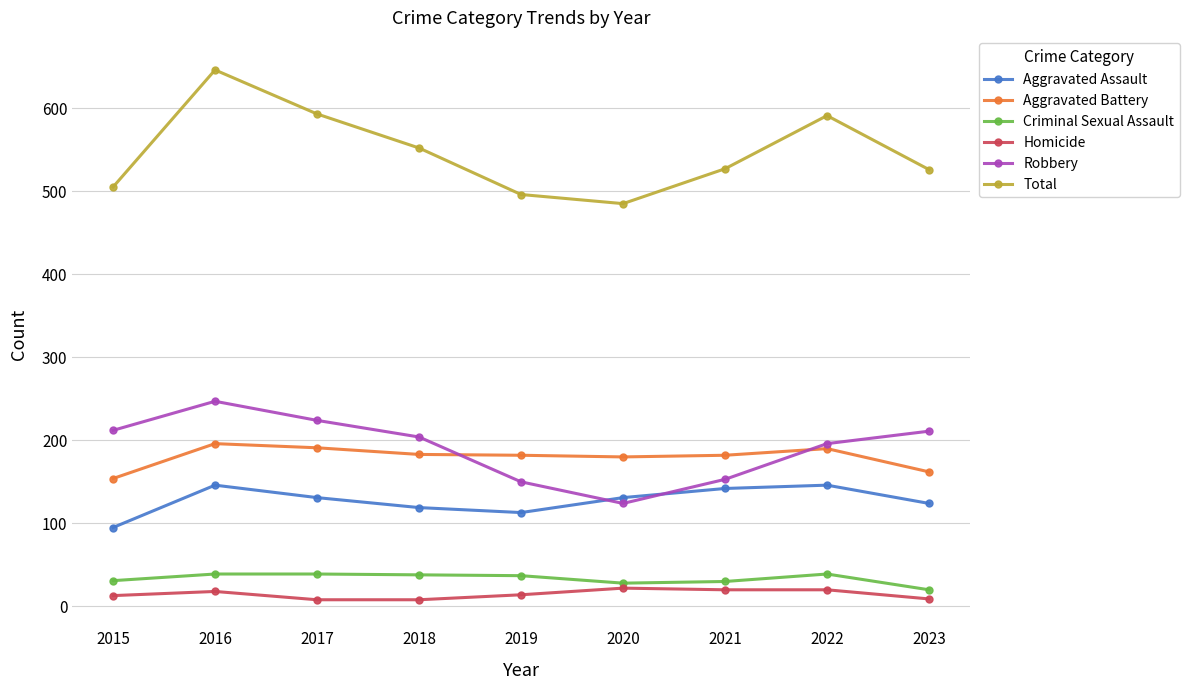

Rank the series by their maximum value, from highest to lowest.

Total, Robbery, Aggravated Battery, Aggravated Assault, Criminal Sexual Assault, Homicide